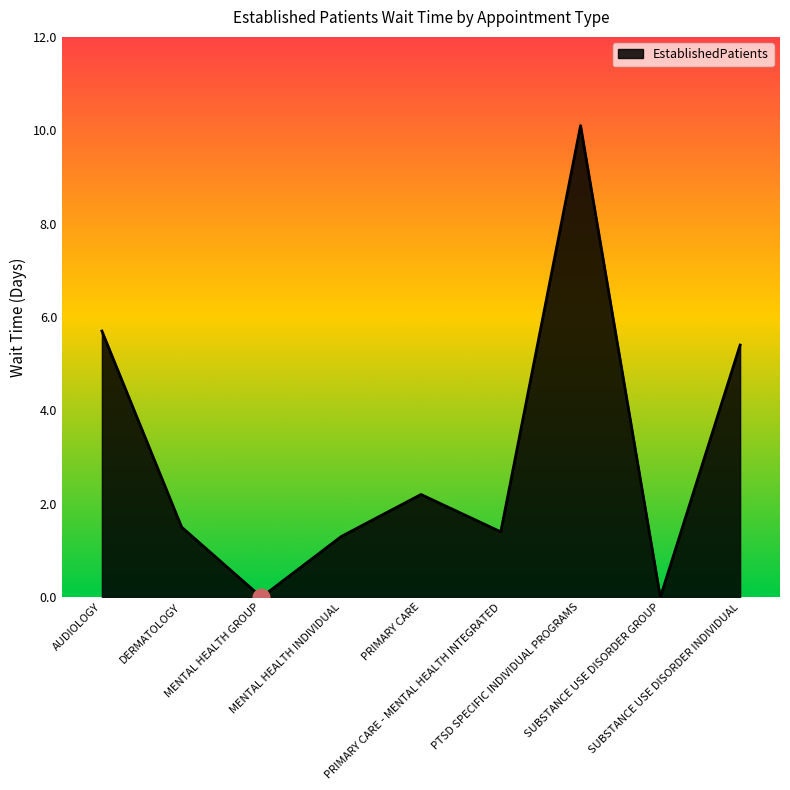

How many interior local peaks (higher than both neighbors) does the data have?

2